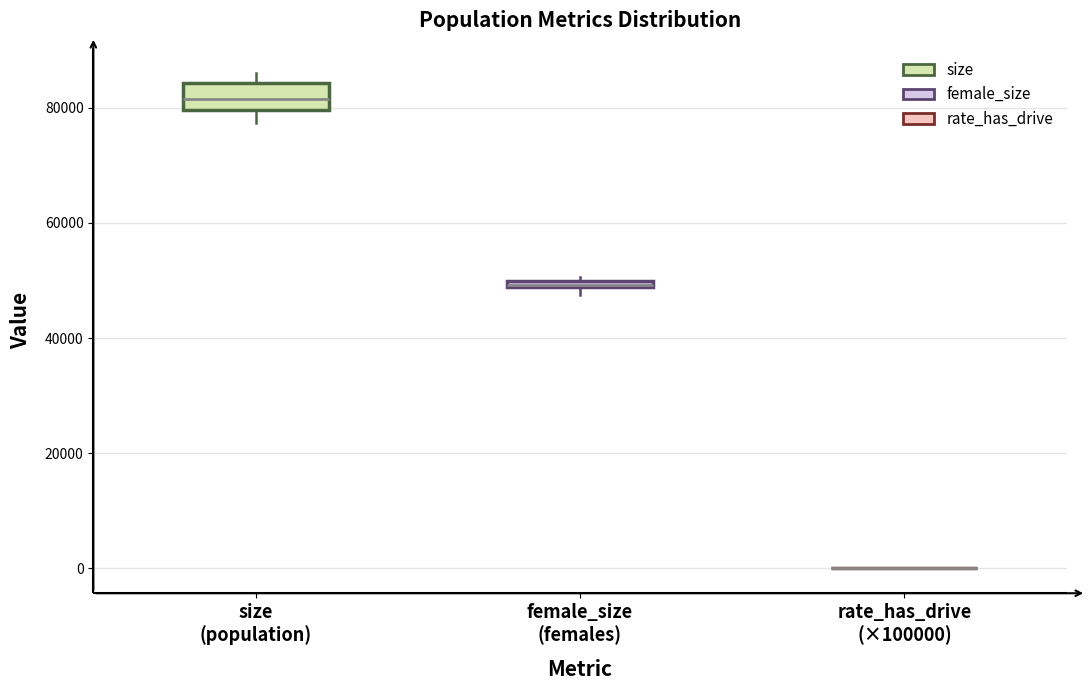

Where is the upper edge of the box for female_size (females) on the y-axis? The values are not printed on the chart, so give them approximately, as read against the axis.

50000